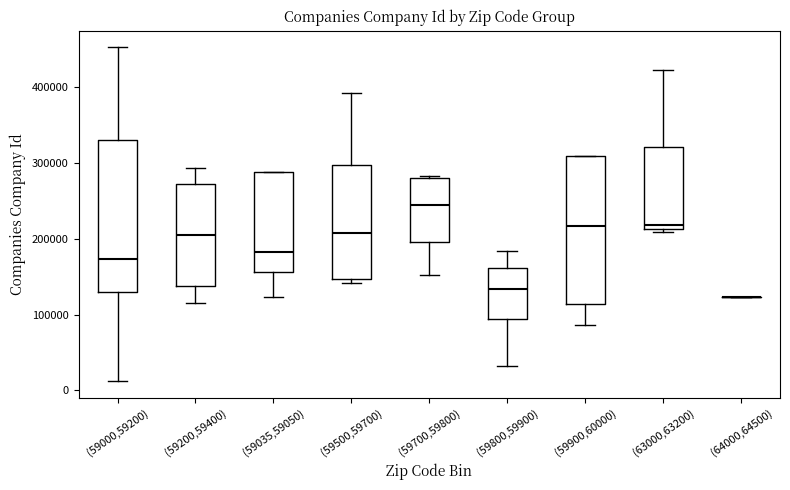

Reading left to right, transcribe this box plot: for each box, give where its median line is, the range the box spans, and where its two whiskers end, as read against the y-axis. The values are not printed on the chart, so give them approximately, as read against the axis.

(59000,59200): median 170000, box 130000 to 330000, whiskers 10000 to 450000
(59200,59400): median 210000, box 140000 to 270000, whiskers 120000 to 290000
(59035,59050): median 180000, box 160000 to 290000, whiskers 120000 to 290000
(59500,59700): median 210000, box 150000 to 300000, whiskers 140000 to 390000
(59700,59800): median 240000, box 200000 to 280000, whiskers 150000 to 280000
(59800,59900): median 130000, box 90000 to 160000, whiskers 30000 to 180000
(59900,60000): median 220000, box 110000 to 310000, whiskers 90000 to 310000
(63000,63200): median 220000, box 210000 to 320000, whiskers 210000 (just below the box's lower edge) to 420000
(64000,64500): box collapsed to a line at 120000, whiskers 120000 to 120000